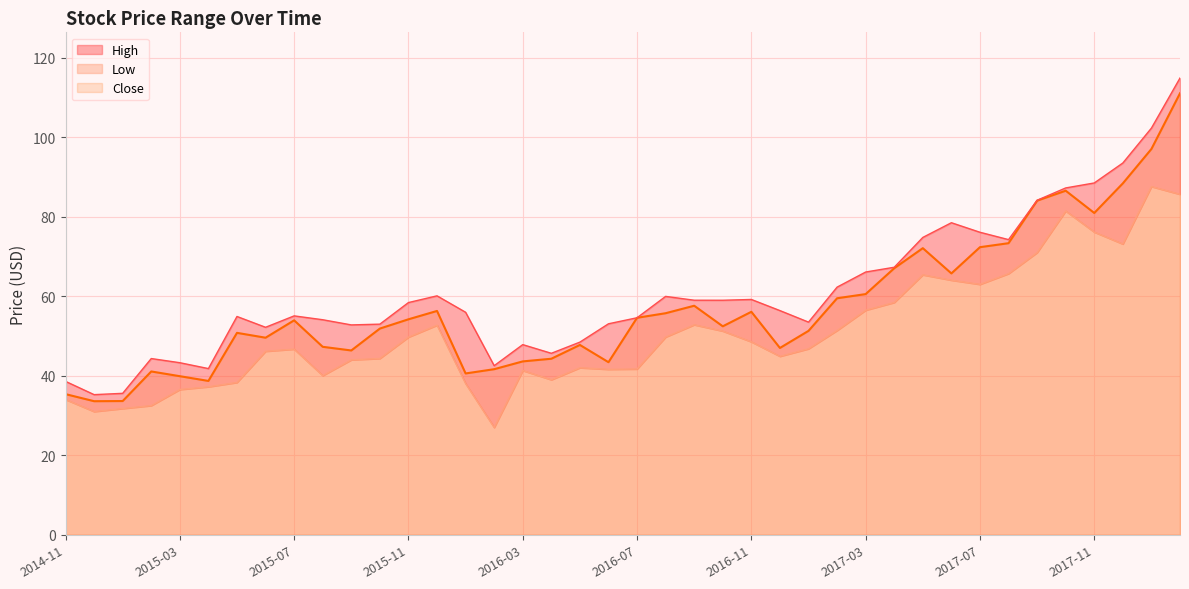

Which has a higher value, 2016-01 or 2015-12?

2015-12